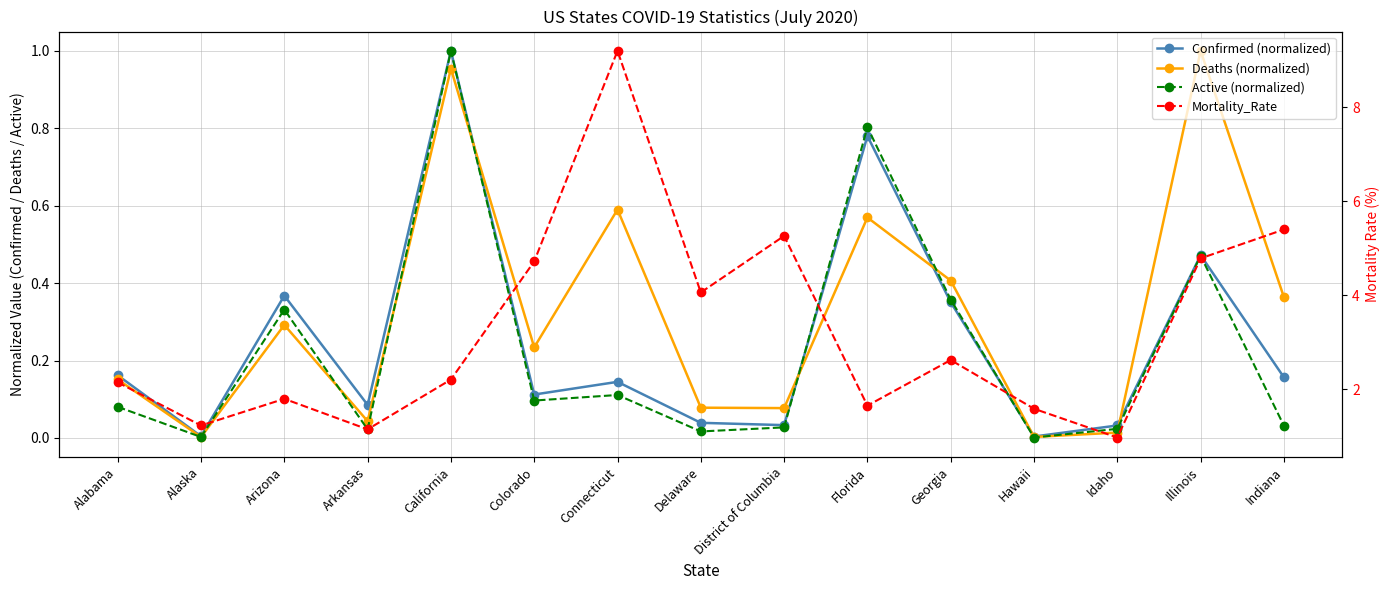

At Alabama, list the series in order from largest to smallest.

Mortality_Rate, Confirmed (normalized), Deaths (normalized), Active (normalized)